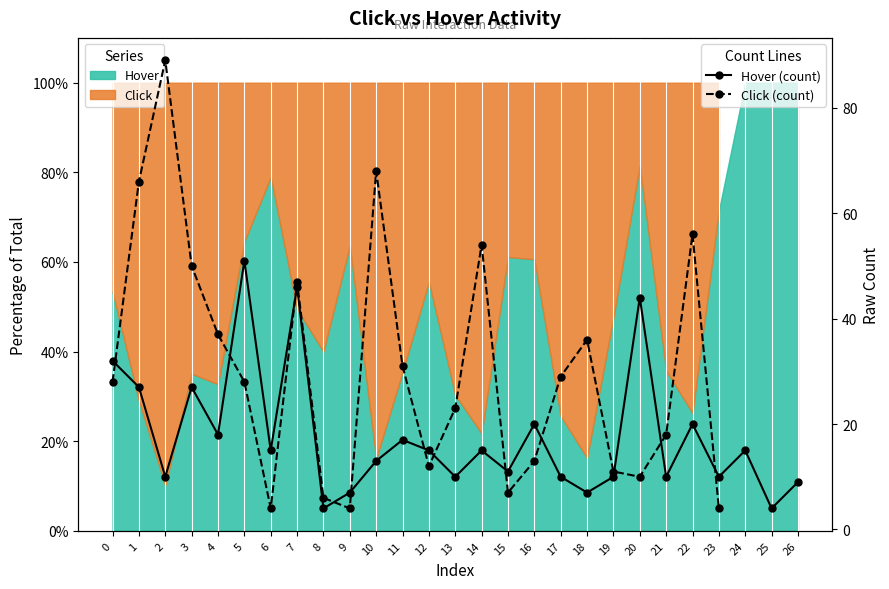

What are all the series names shown in the legend?

Hover (count), Click (count)